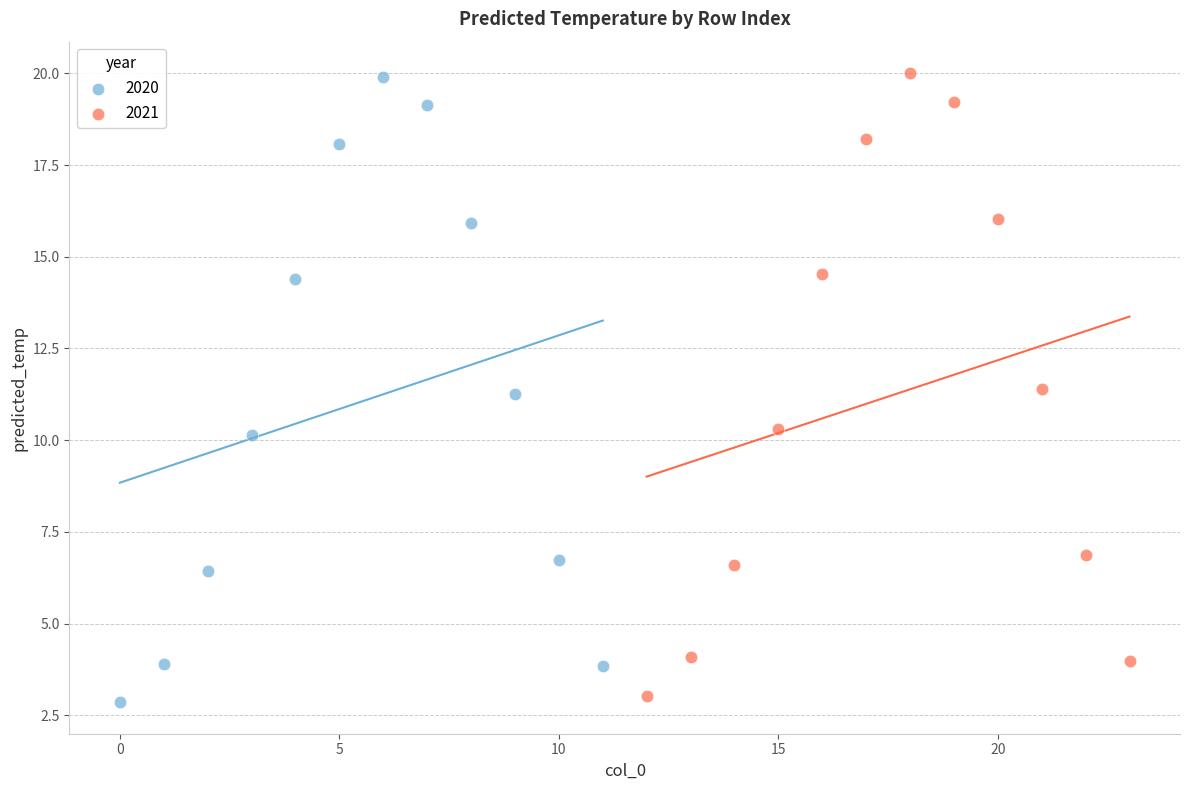

Which series has the largest Y range (max minus min)?

2020